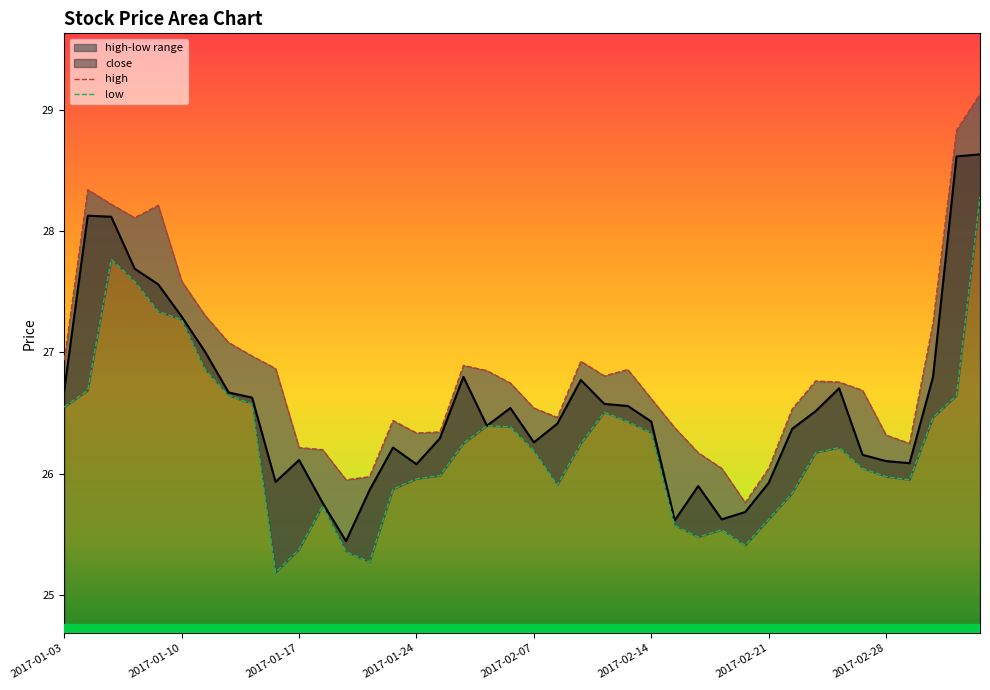

Where does the close series first go above 26?

2017-01-03